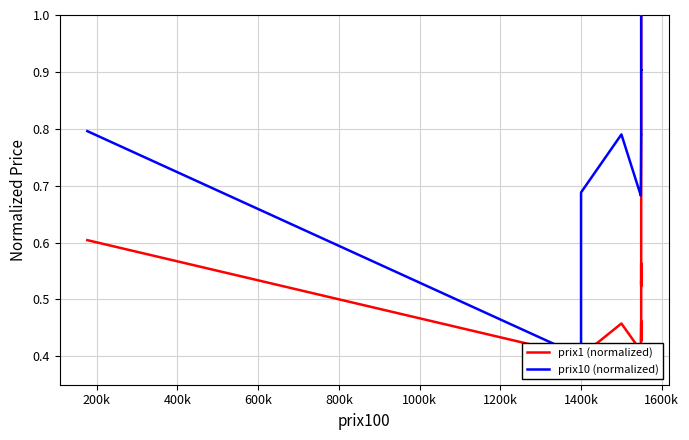

What is the sum of all prix1 (normalized) values?

23.1